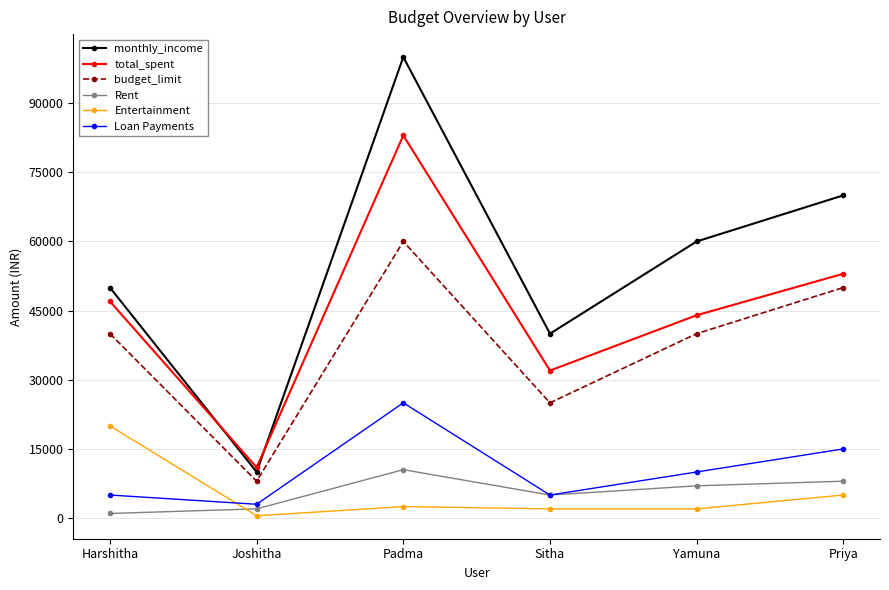

In monthly_income, how many points are lower than both neighbors (excluding endpoints)?

2